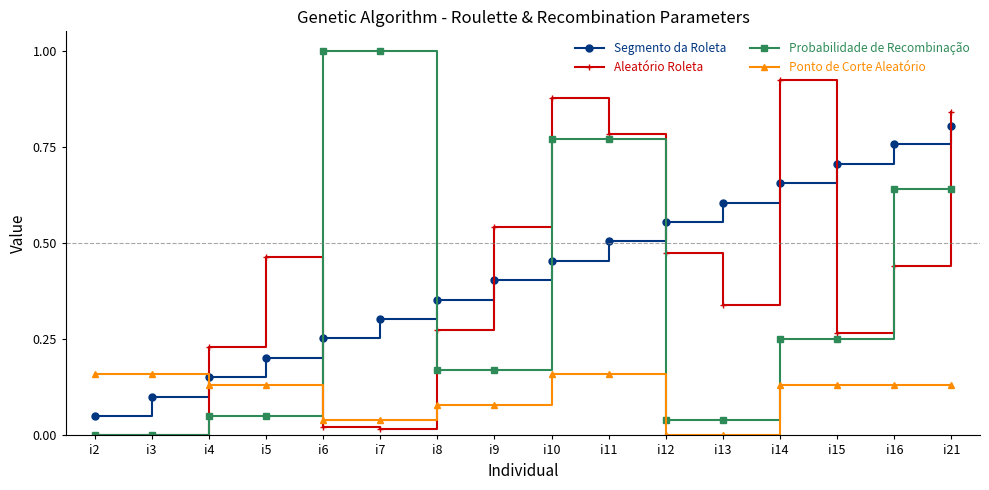

Is this an area chart (filled region under the line)?

No